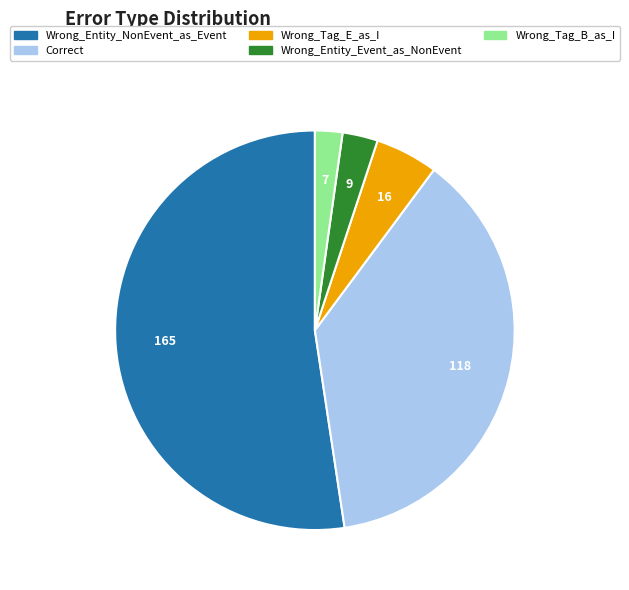

Which has a higher value, Wrong_Entity_Event_as_NonEvent or Wrong_Tag_E_as_I?

Wrong_Tag_E_as_I